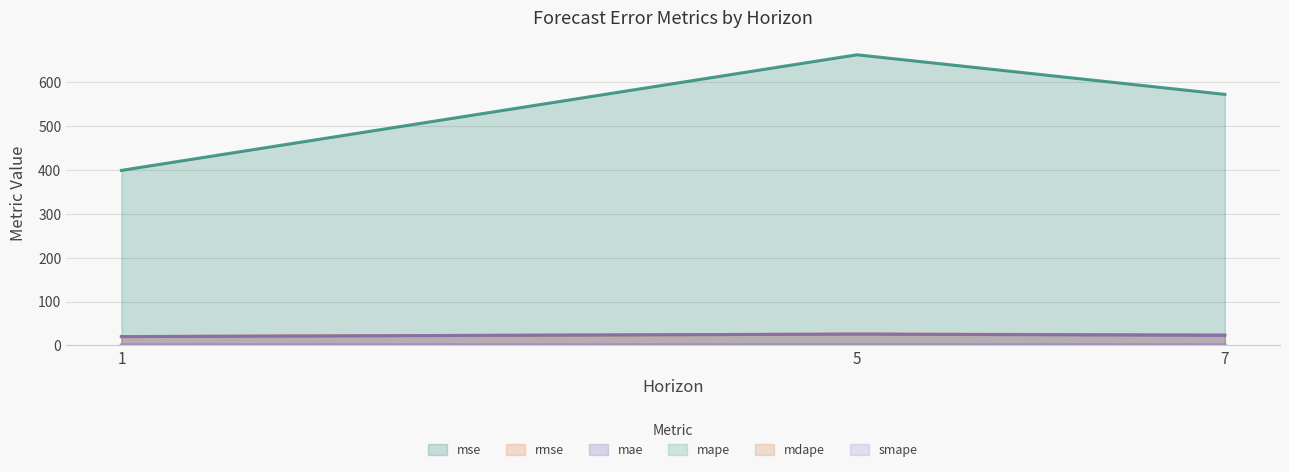

What are all the series names shown in the legend?

mse, rmse, mae, mape, mdape, smape